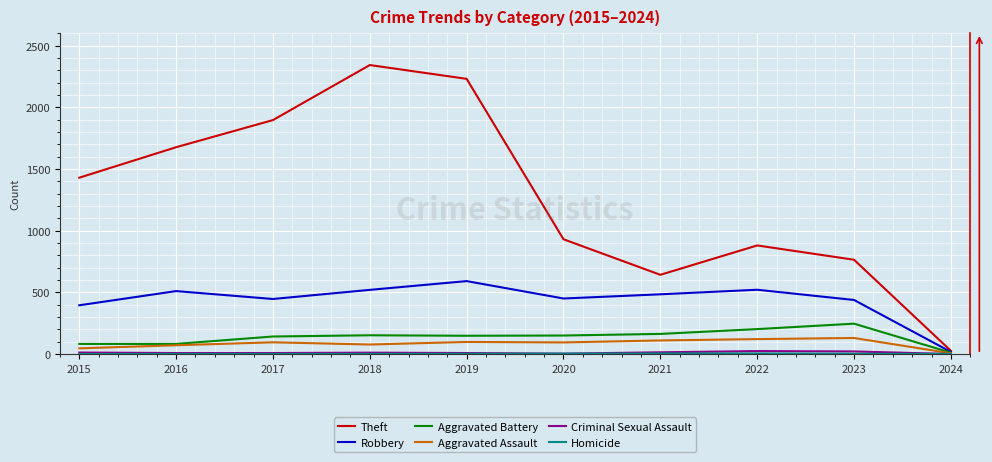

Is the value of Robbery at 2019 greater than the value of Aggravated Assault at 2017?

Yes